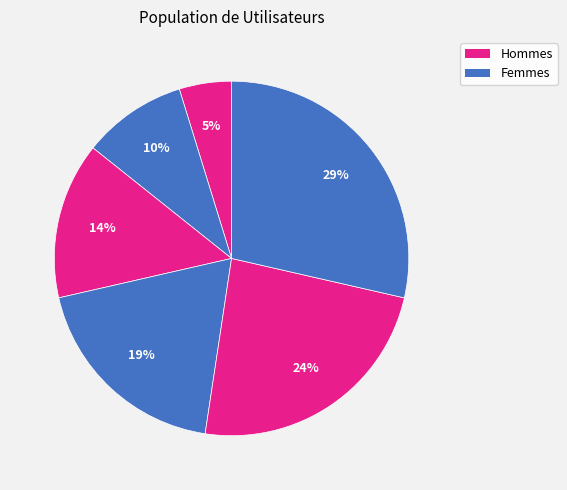

How many slices are in this pie chart?

6